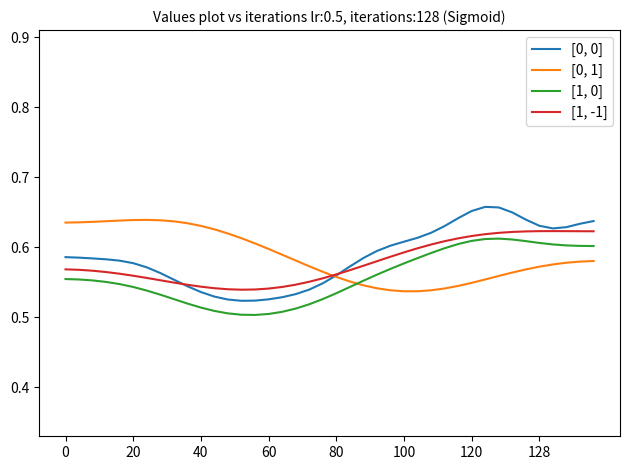

Does the chart have visible grid lines?

No